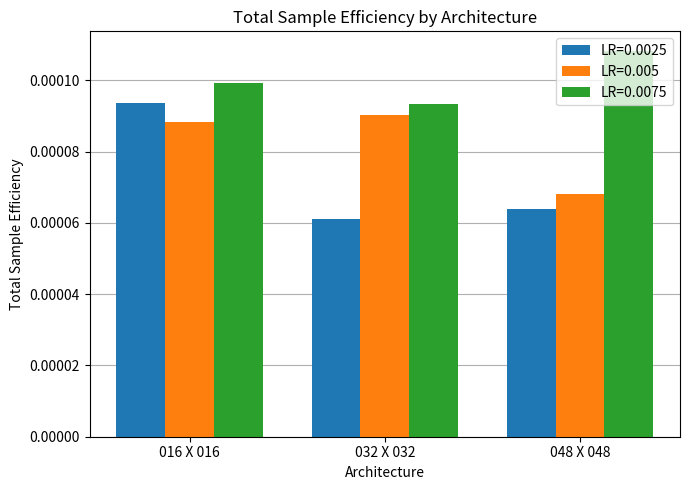

Where is LR=0.0075 nearest to the value 0?

032 X 032